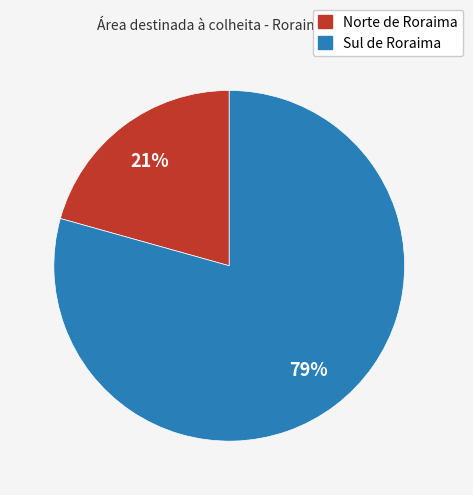

Which category has the biggest portion of the pie?

Sul de Roraima